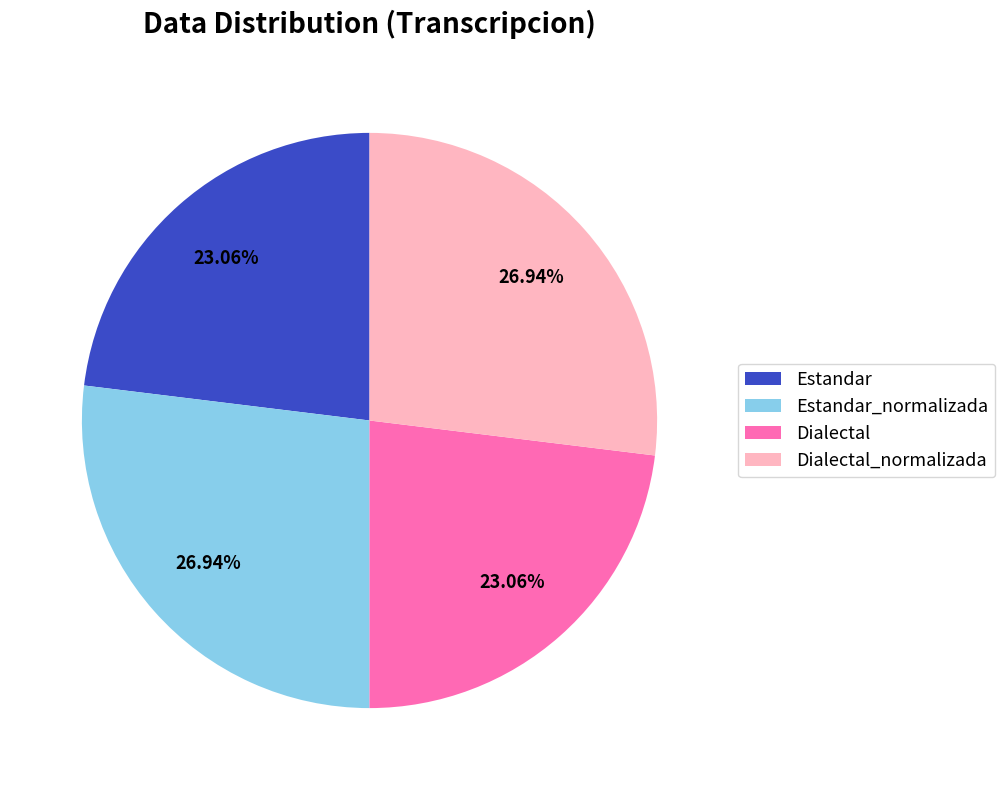

Does Estandar_normalizada represent more than half of the total?

No